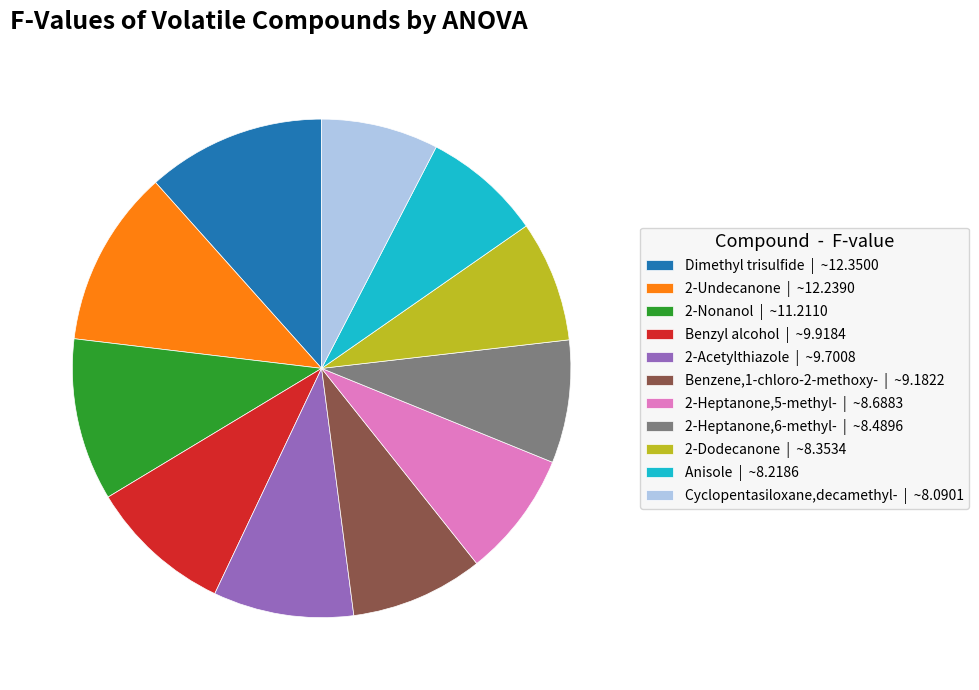

Combined, do 2-Acetylthiazole and 2-Heptanone,6-methyl- account for over 50%?

No